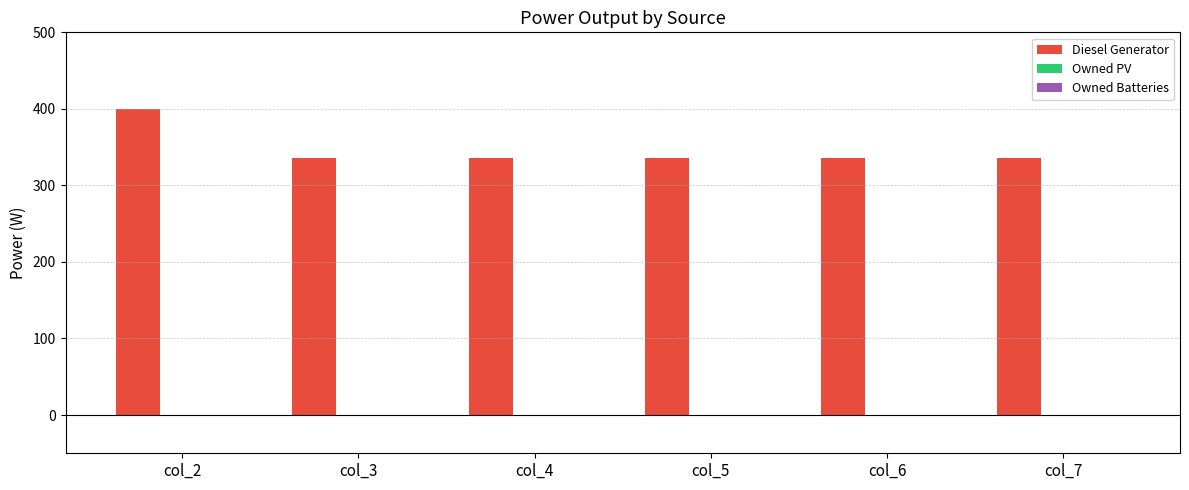

Reading left to right, what are all the values shown in this chart?

col_2=400	col_3=336	col_4=336	col_5=336	col_6=336	col_7=336